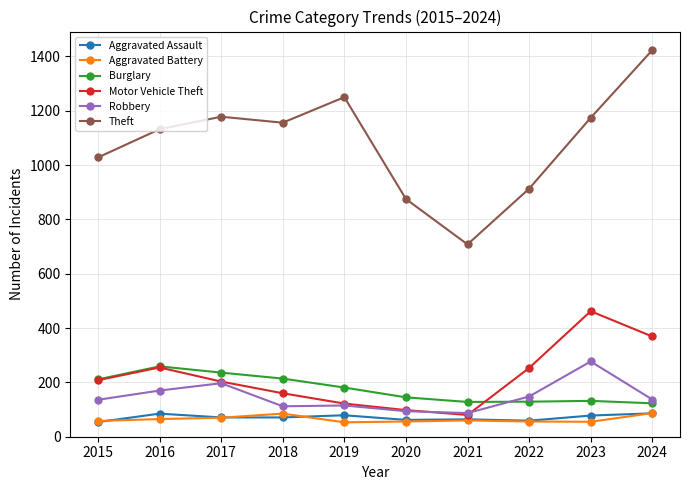

What is the sum of all Theft values?

10837